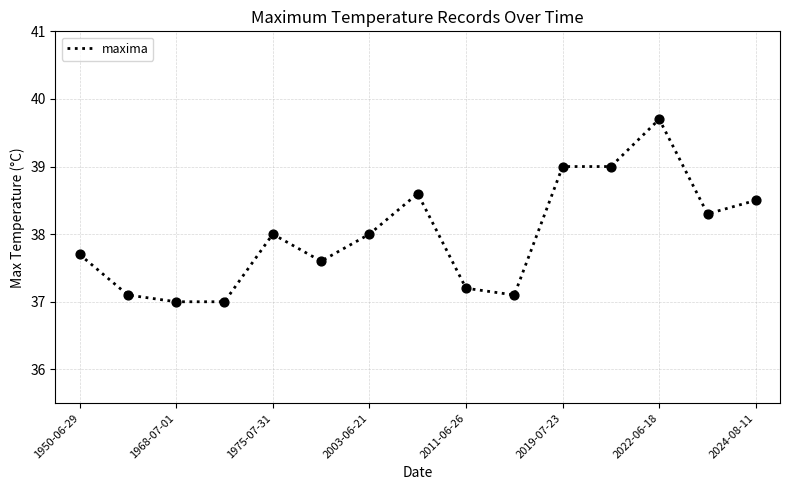

What is the difference between the maximum and minimum values?

2.7